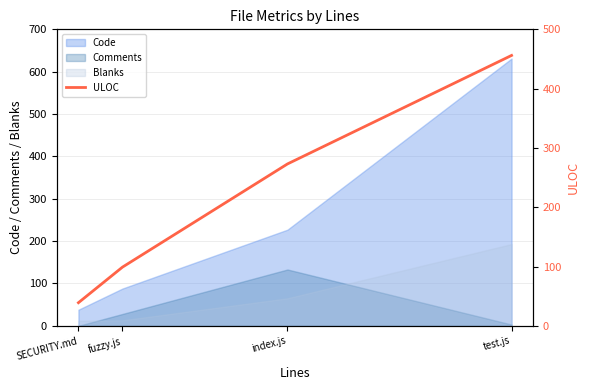

What is the difference between the values at SECURITY.md and fuzzy.js?

60